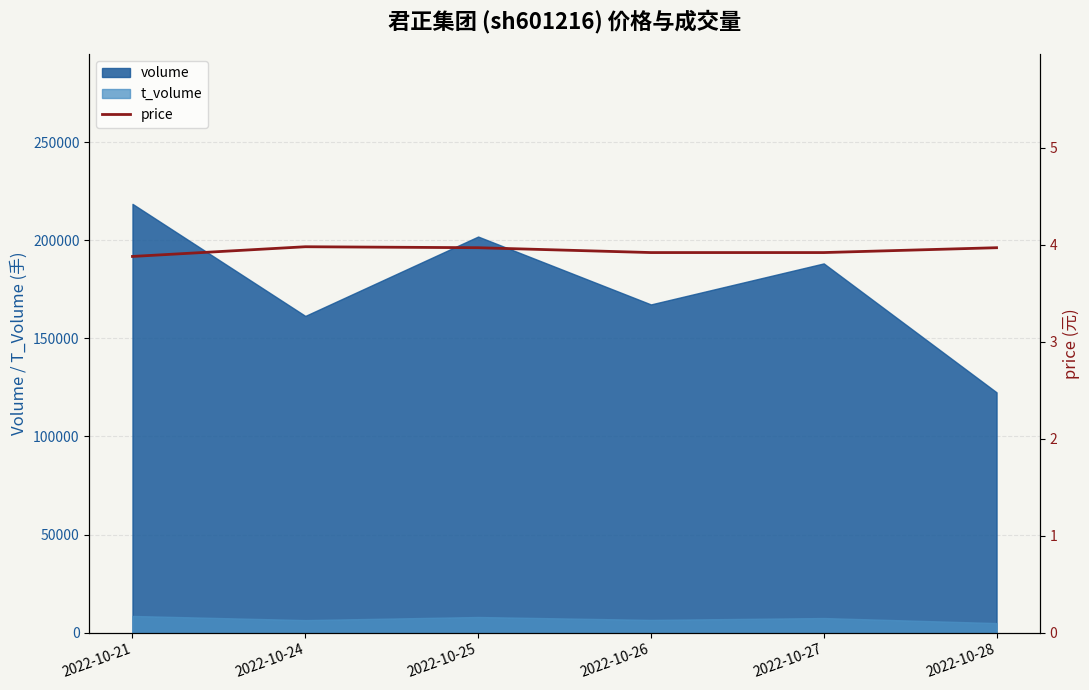

What is the sum of all values?

23.6